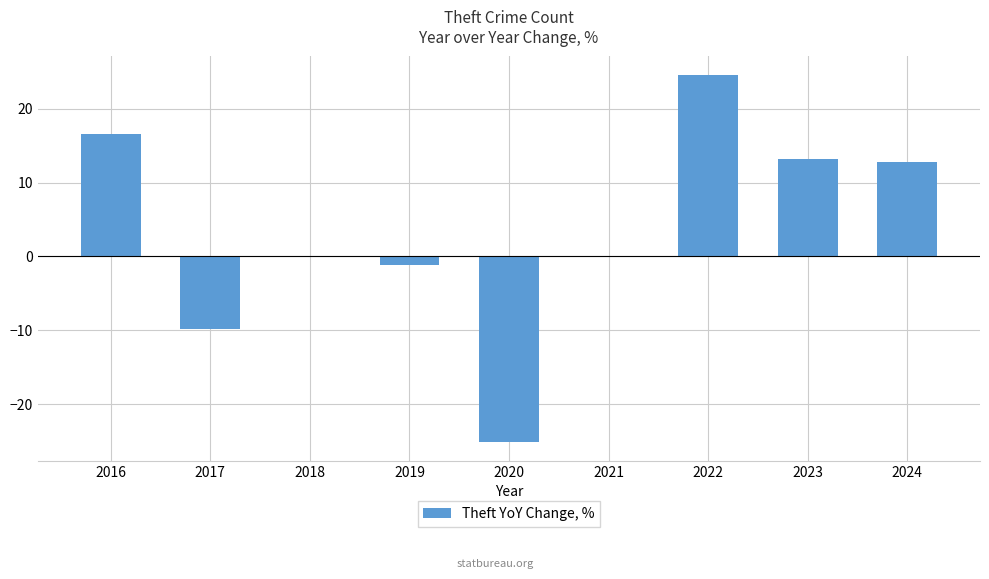

How many data points does each series have?

9